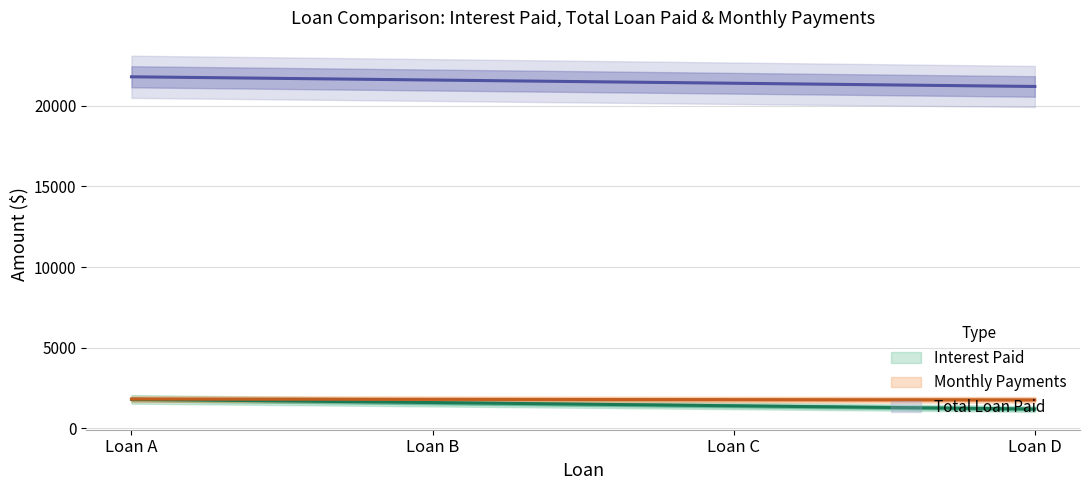

Where does the Total Loan Paid series first go above 1800?

Loan A